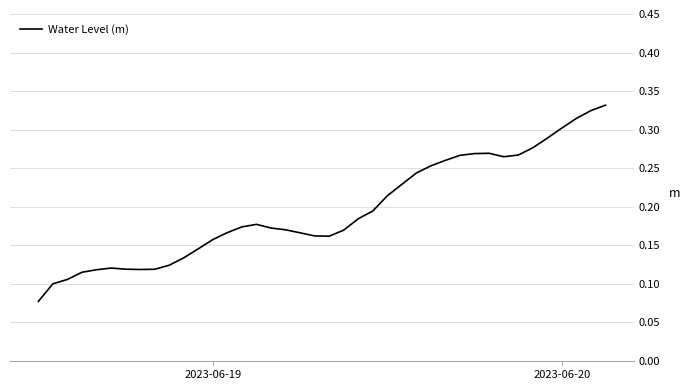

What is the smallest value displayed?

0.1